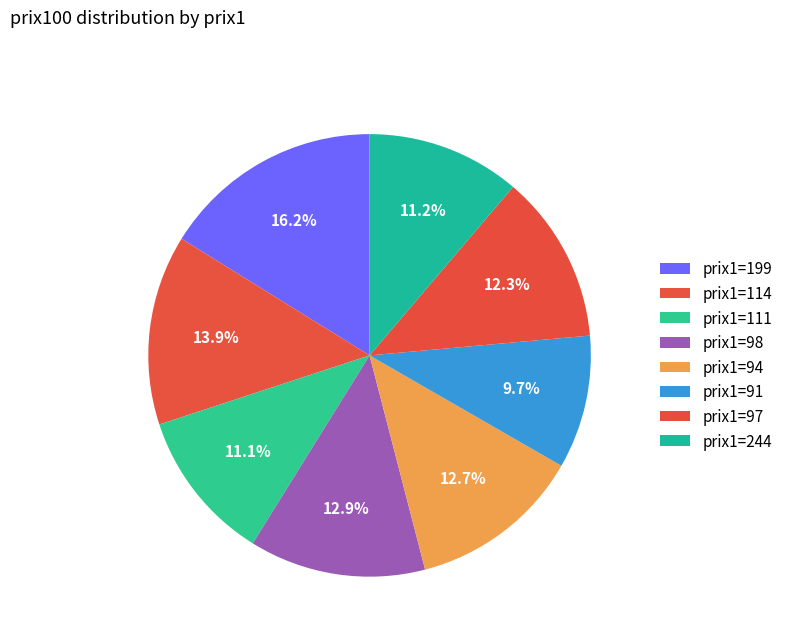

Rank the categories by value from highest to lowest.

199, 114, 98, 94, 97, 244, 111, 91